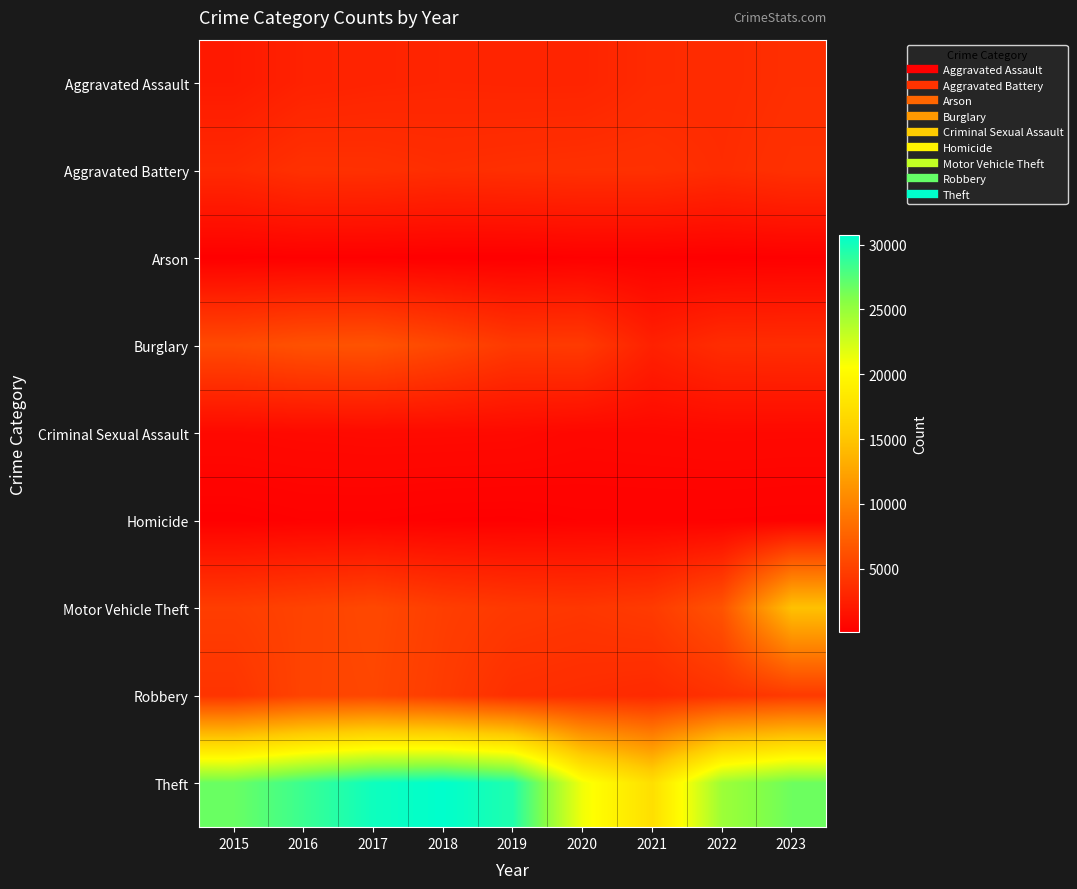

Between 2019 and 2017, which is larger?

2019